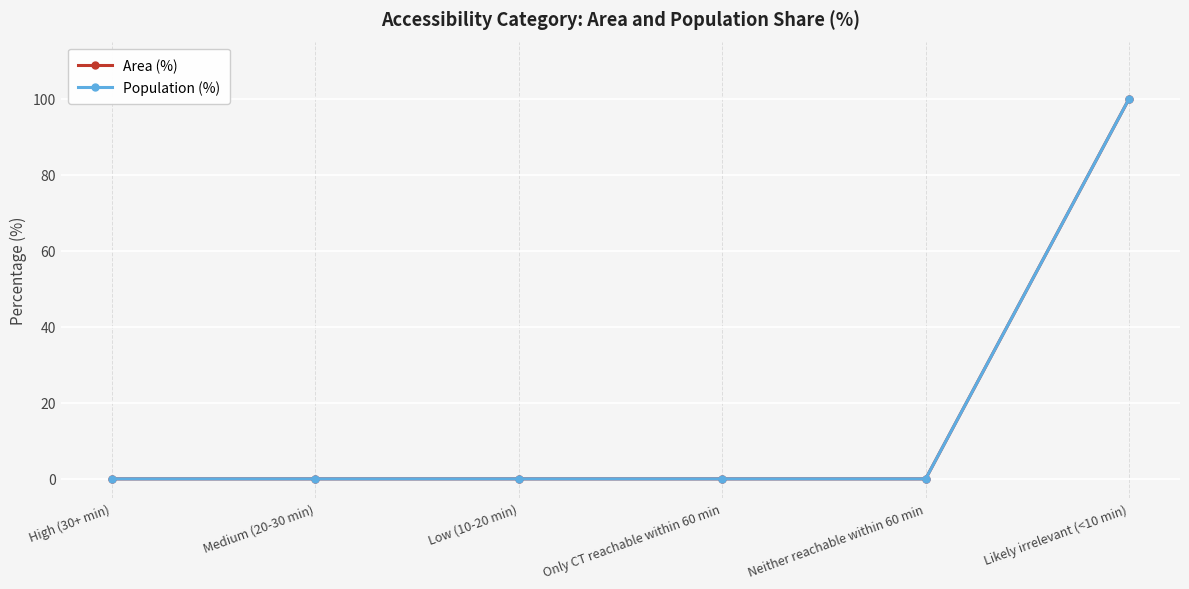

Reading right to left, list all the values displayed in this chart.

Area (%): 100	0	0	0	0	0
Population (%): 100	0	0	0	0	0